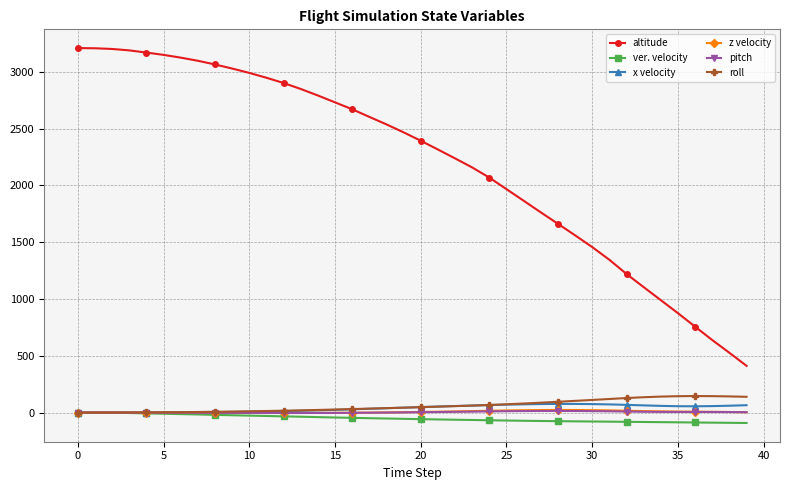

What is the value of the ver. velocity point at the 31st from the left?

-78.6